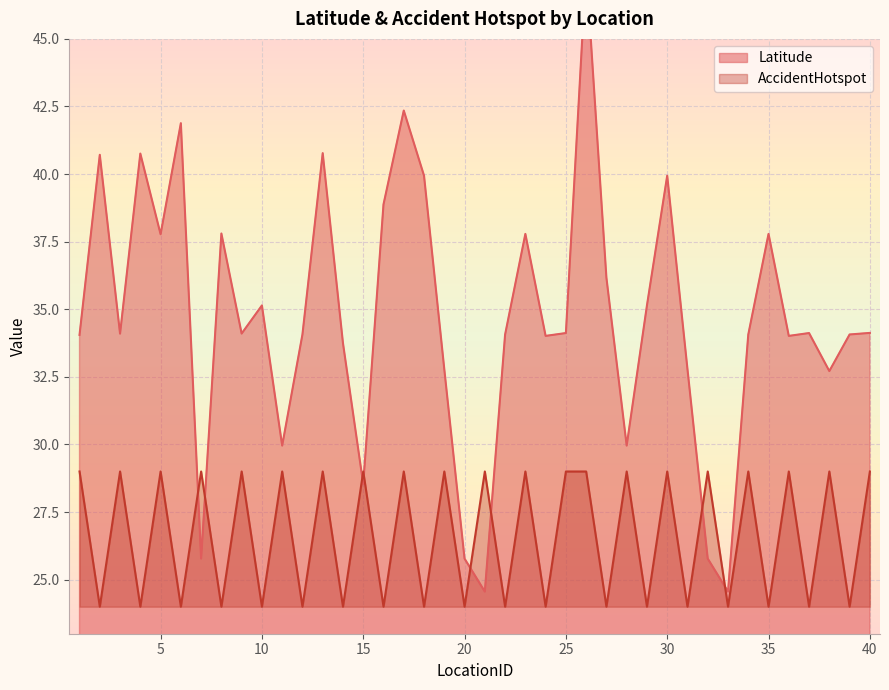

List the series in order of their overall mean, lowest first.

AccidentHotspot, Latitude